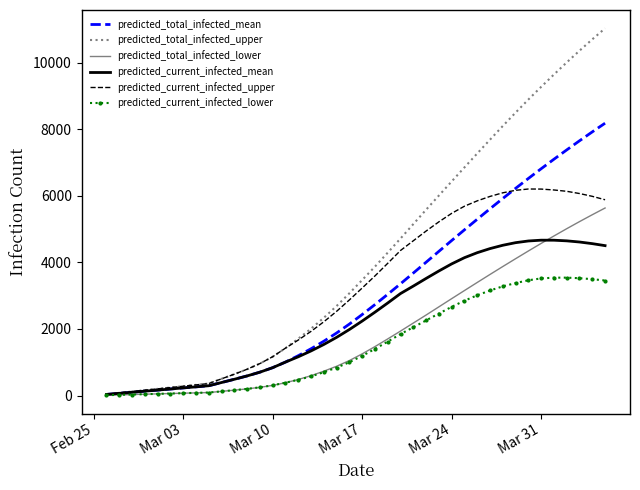

What is the highest value of the predicted_total_infected_lower series?

5636